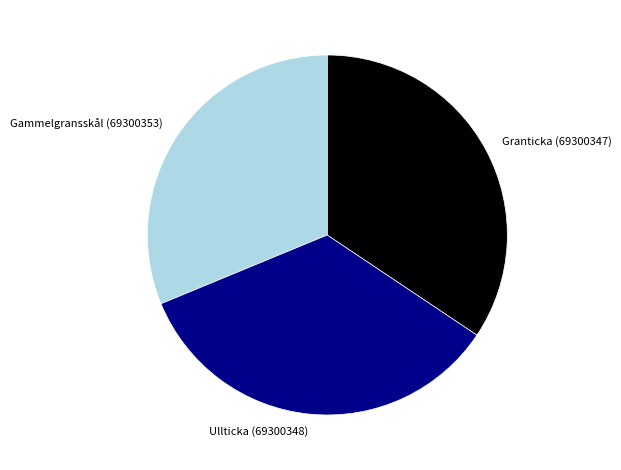

Which category has the smallest portion of the pie?

Gammelgransskål (69300353)